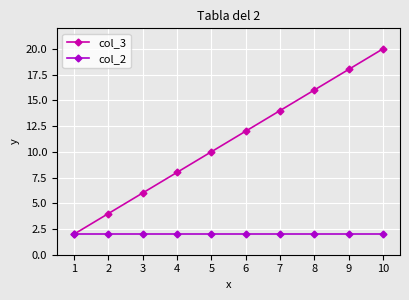

How many distinct data groups are displayed?

2